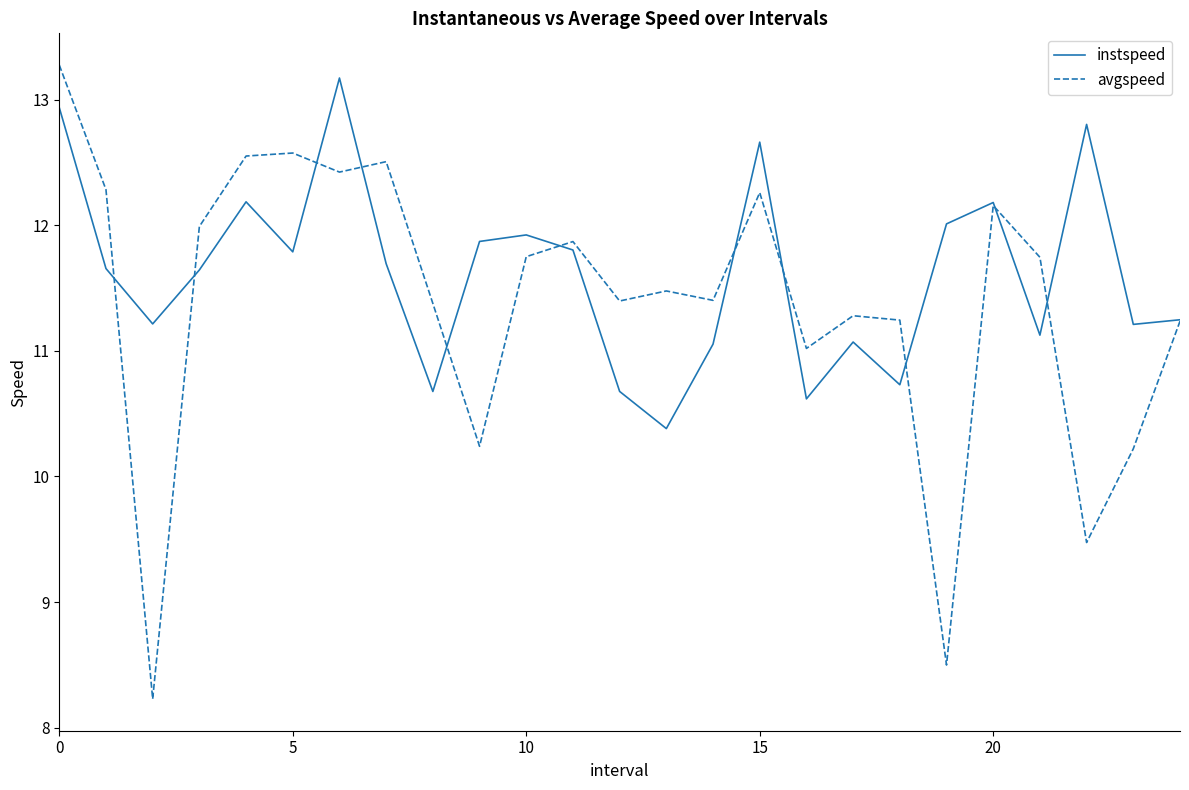

What is the greatest value displayed?

13.3